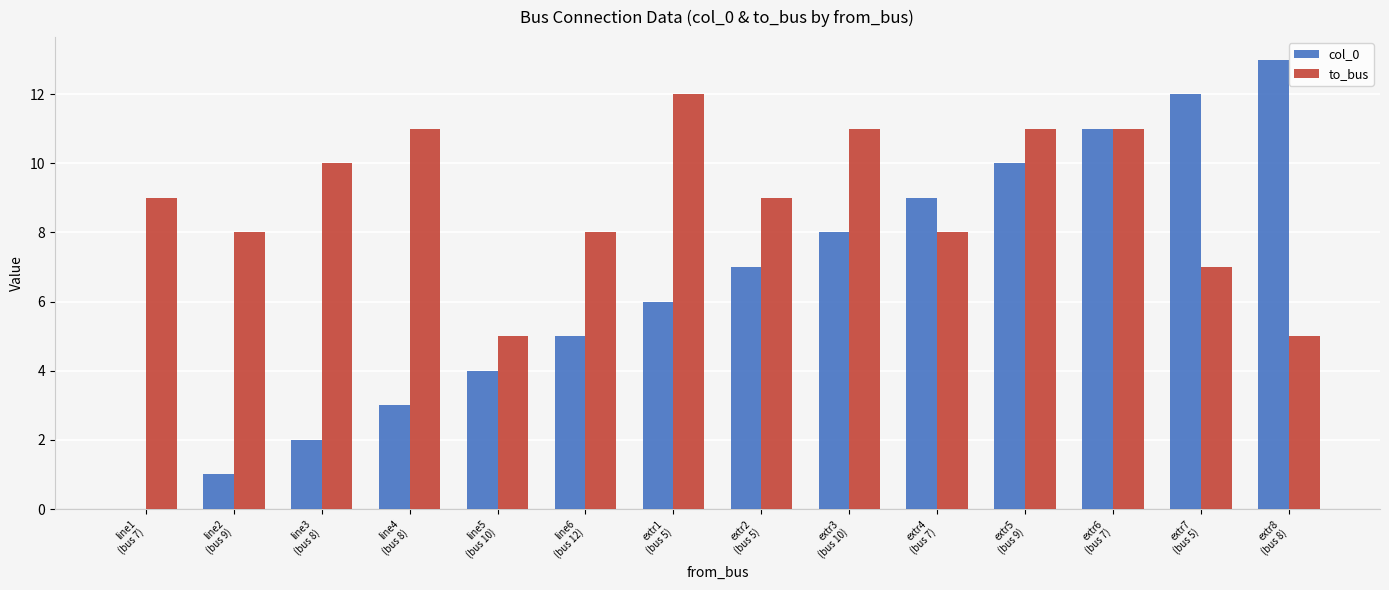

True or false: col_0 has a value of 8 at extr3
(bus 10).

True